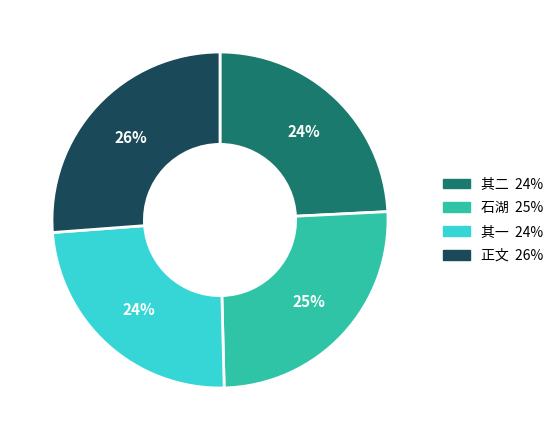

Is there a majority slice in this chart?

No